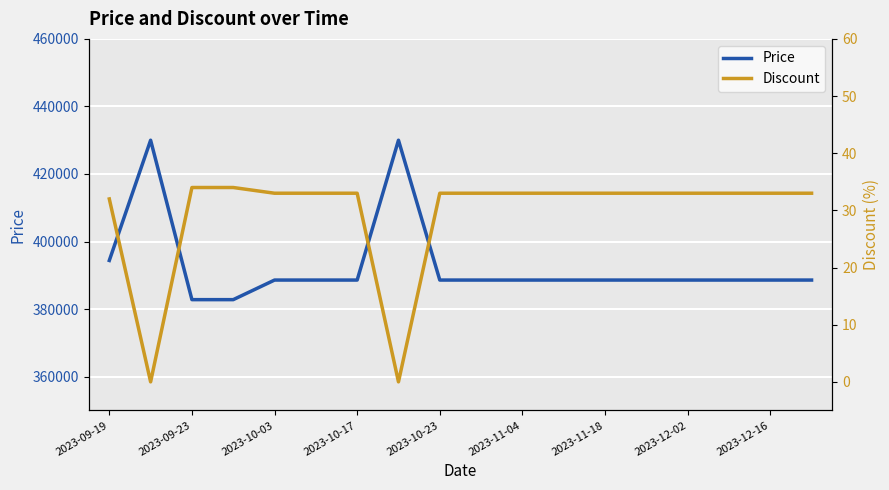

What is the minimum value for Price?

382800